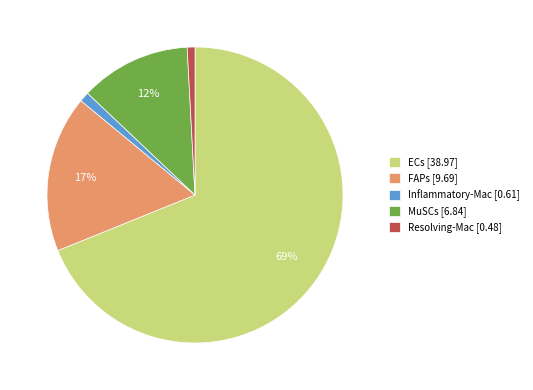

Is the sum of MuSCs and FAPs greater than half?

No